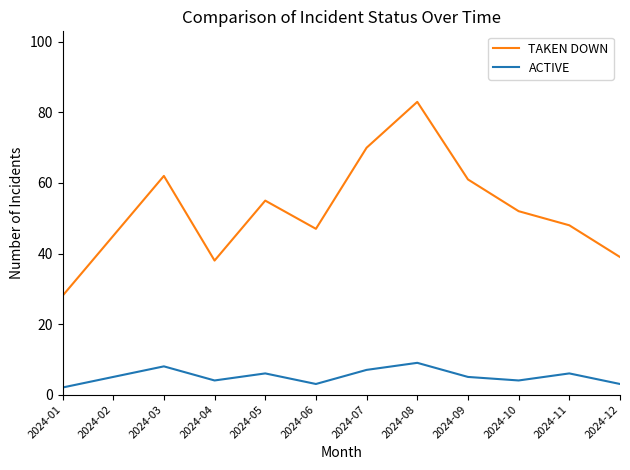

Is it true that TAKEN DOWN equals 83 at 2024-10?

False